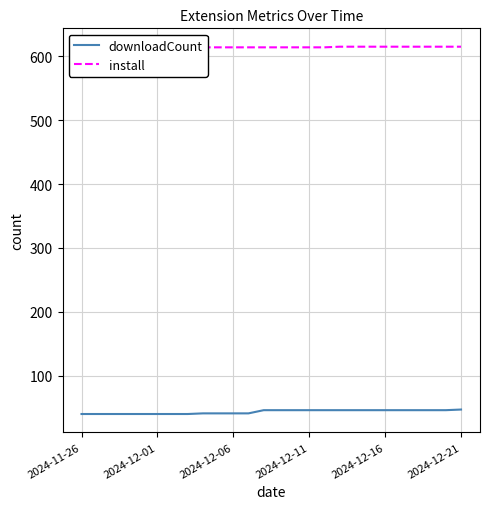

What is the minimum value for downloadCount?

40